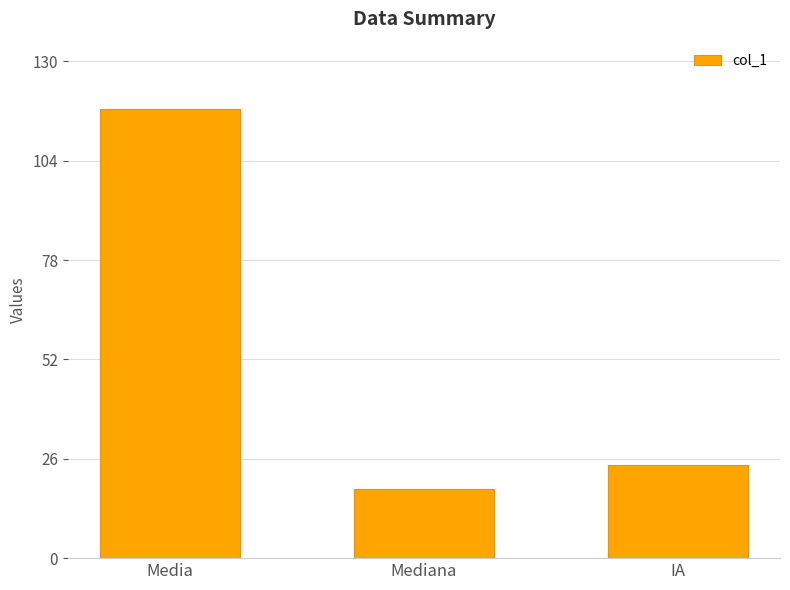

What is the value of the 2nd bar from the left?

18.1